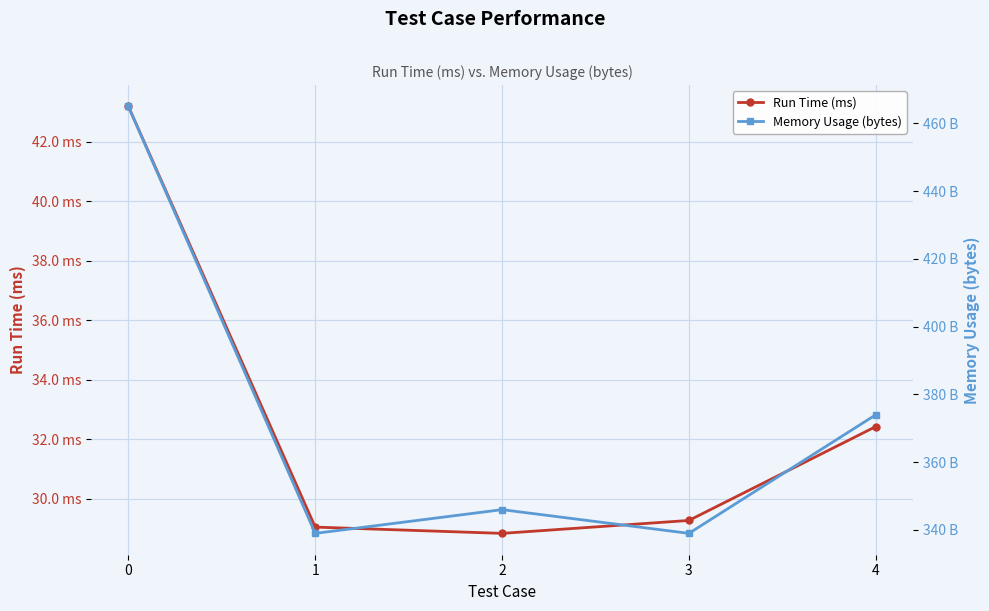

At which label is Memory Usage (bytes) closest to 402?

4